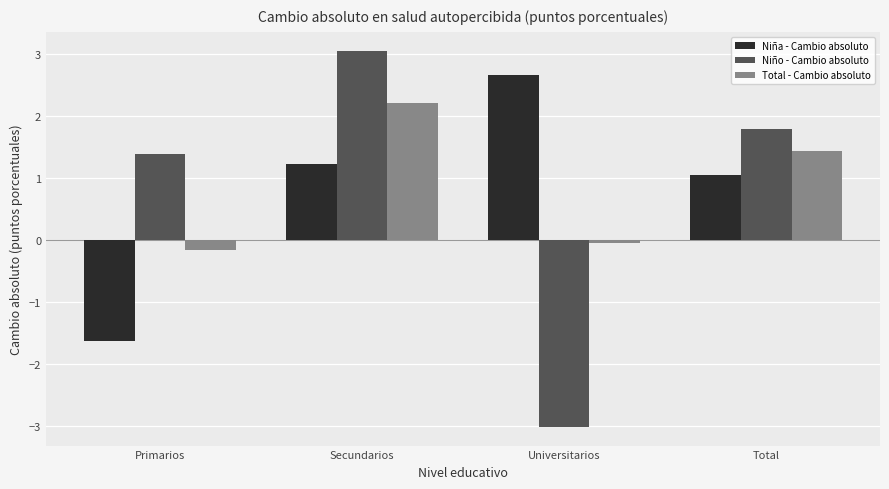

What is the smallest value displayed?

-3.0